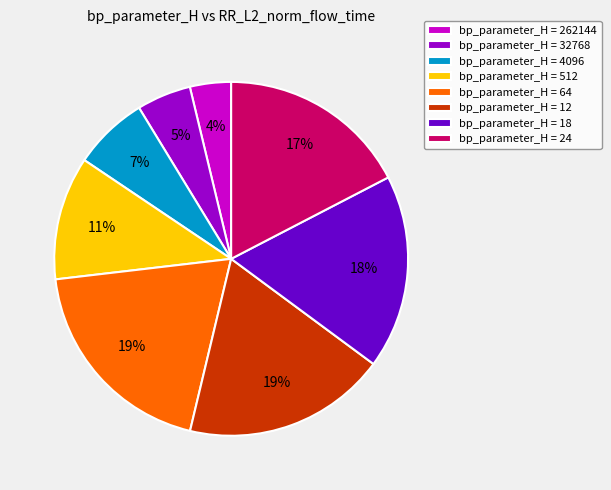

What percentage is the bp_parameter_H = 64 slice, to the nearest percent?

19%